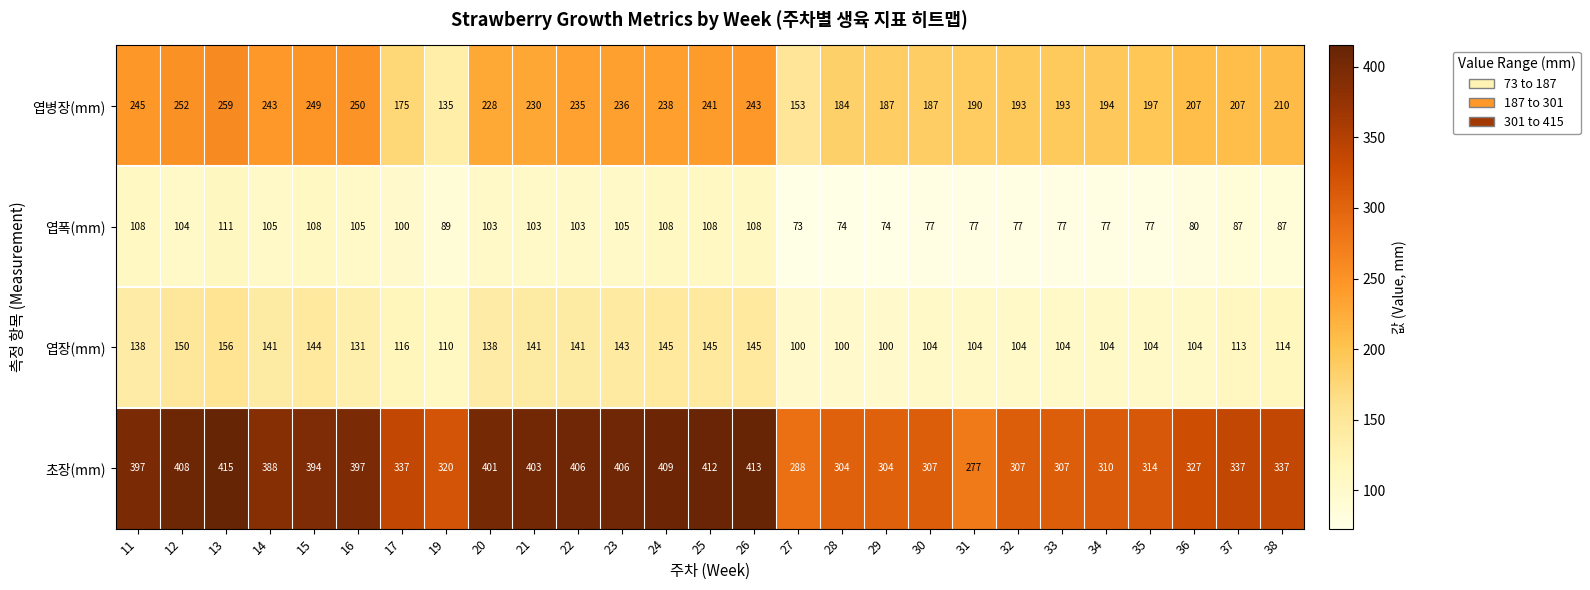

What is the average value of the 초장(mm) series?

356